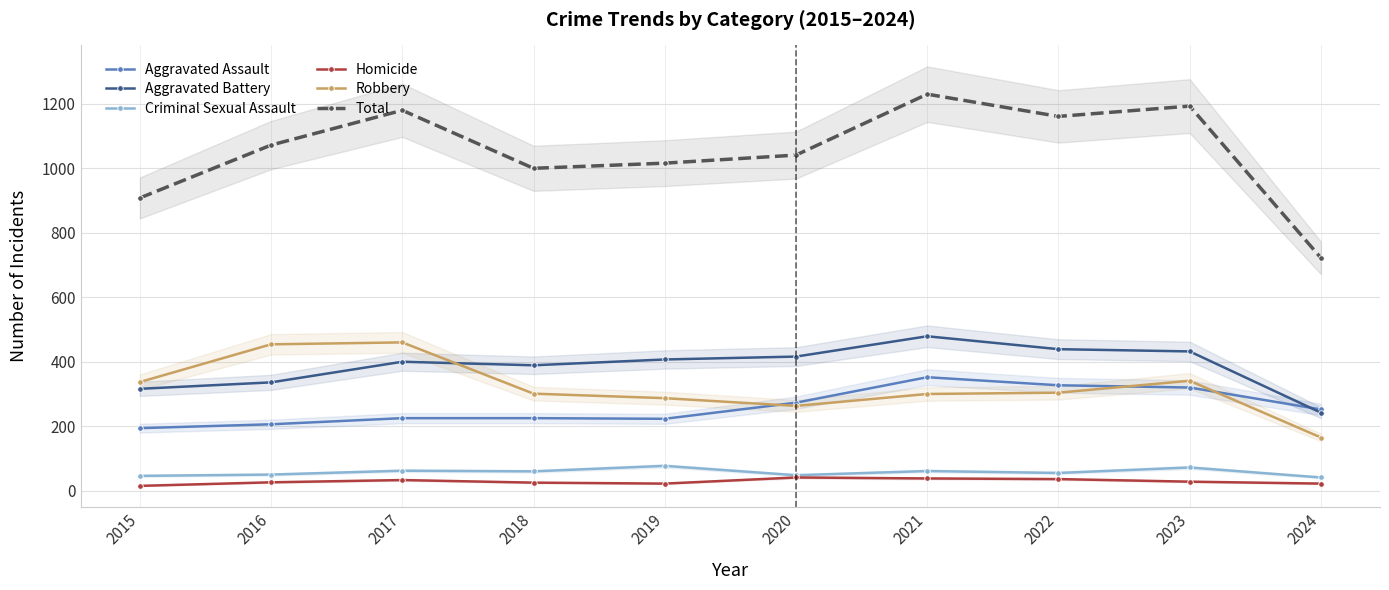

What is the sum of the Aggravated Assault values at 2020 and 2016?

479